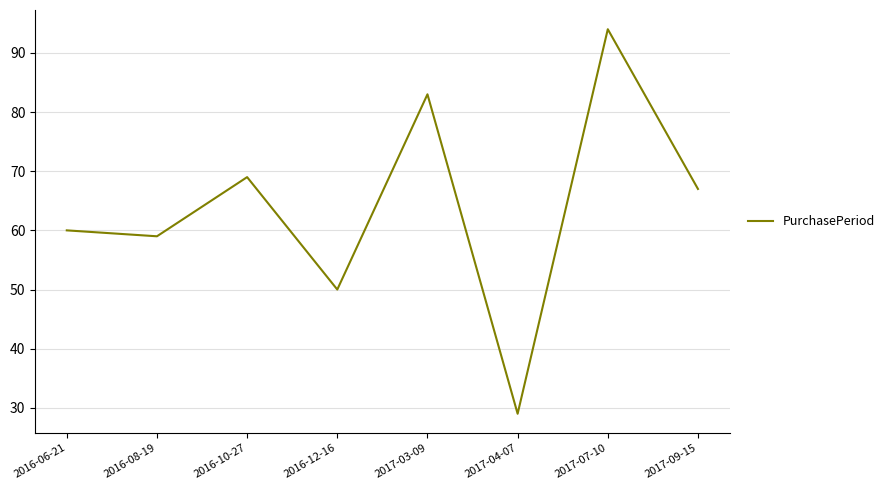

Where is the first local maximum?

2016-10-27